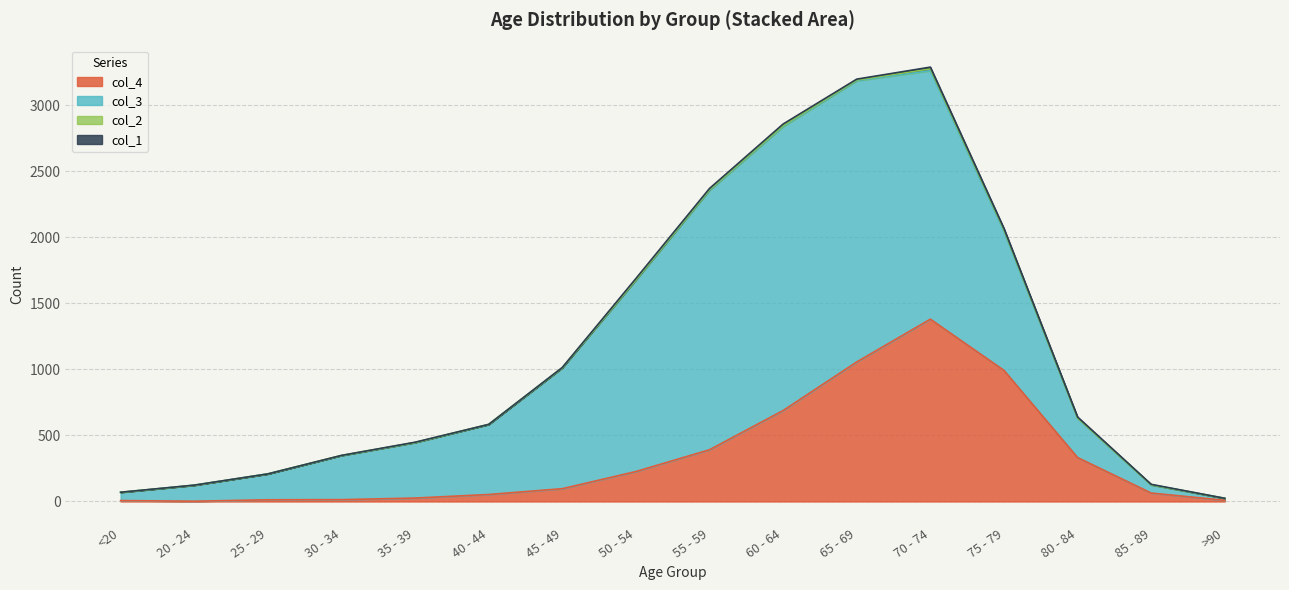

Which category has the lowest value in the col_3 series?

>90